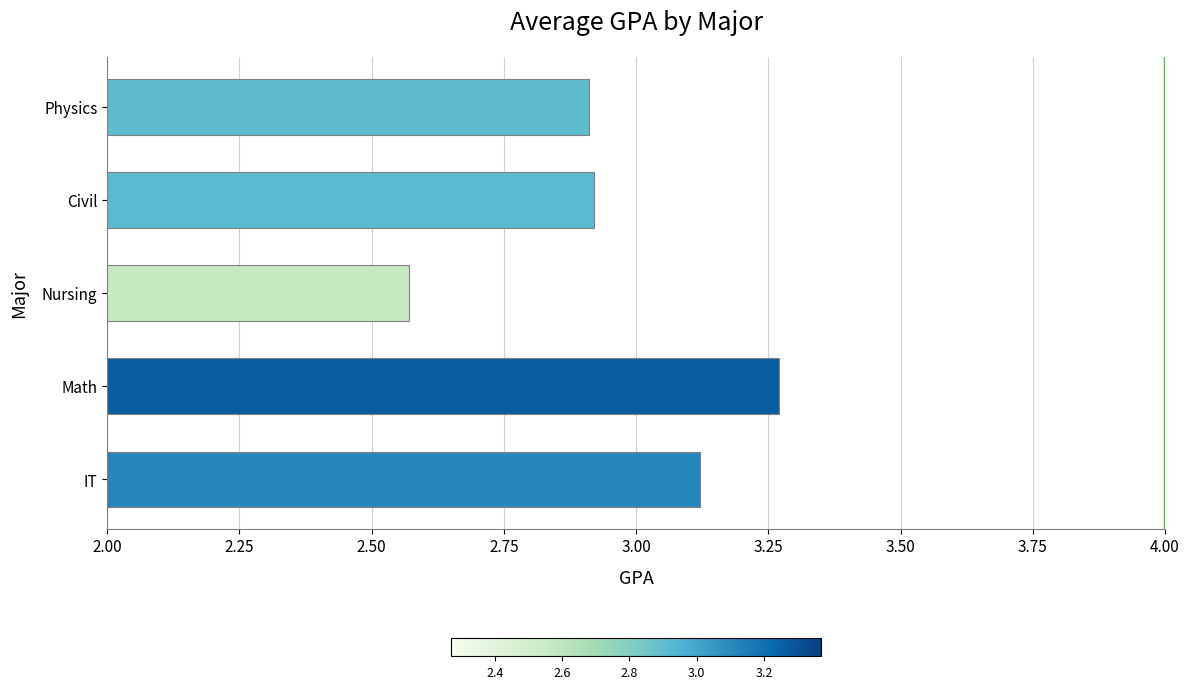

What is the difference between the maximum and minimum values?

0.7